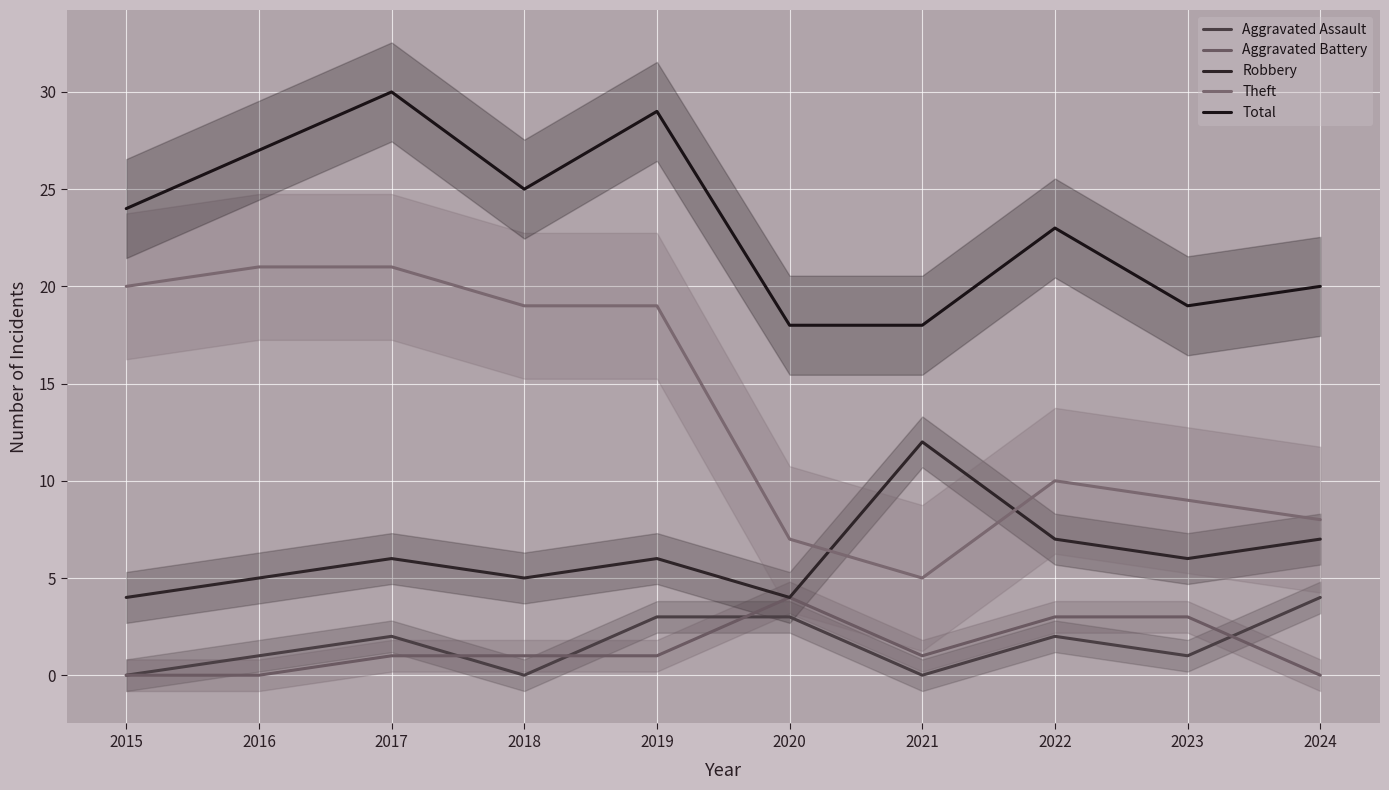

What is the sum of all Aggravated Assault values?

16